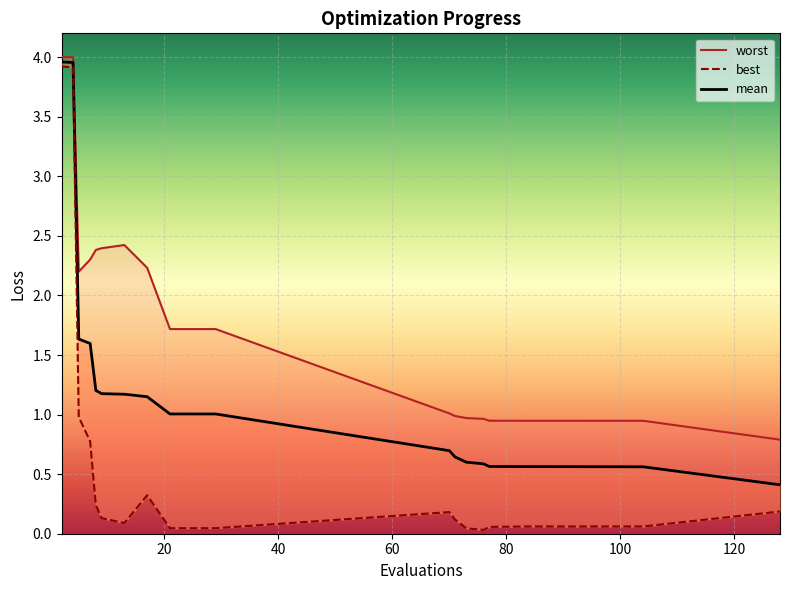

How many interior local peaks does the worst series have?

1